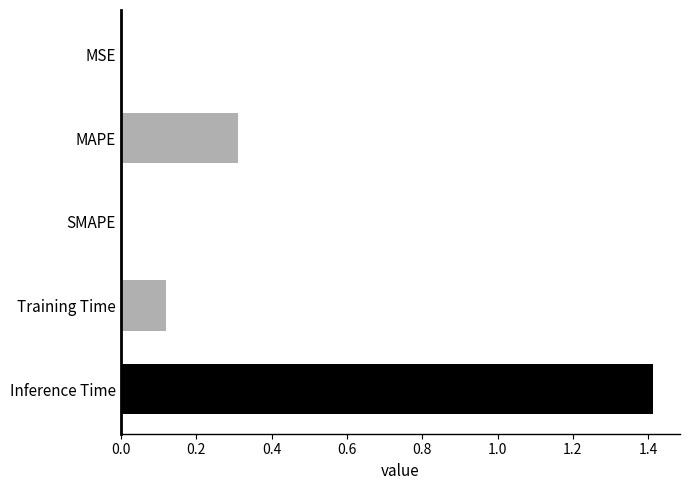

Is it true that the value at Inference Time is 0.6?

False